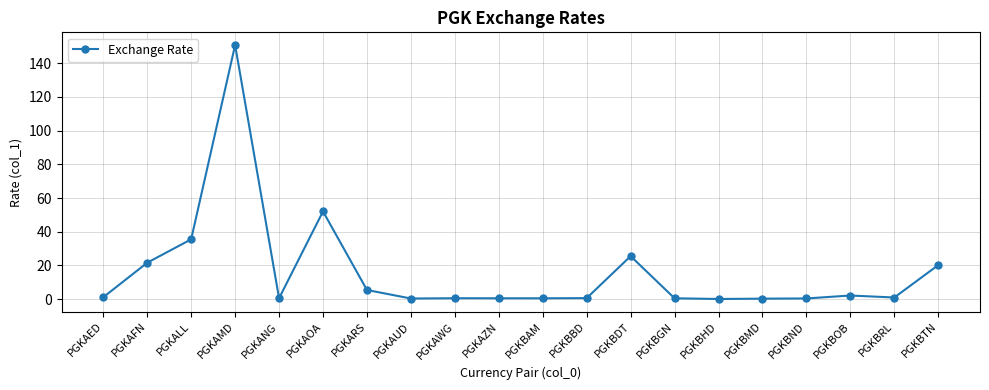

What is the value of the 17th point from the left?

0.4